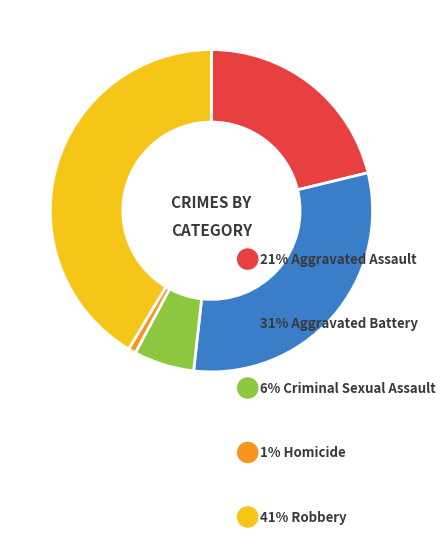

Is there any slice that represents more than half of the pie?

No